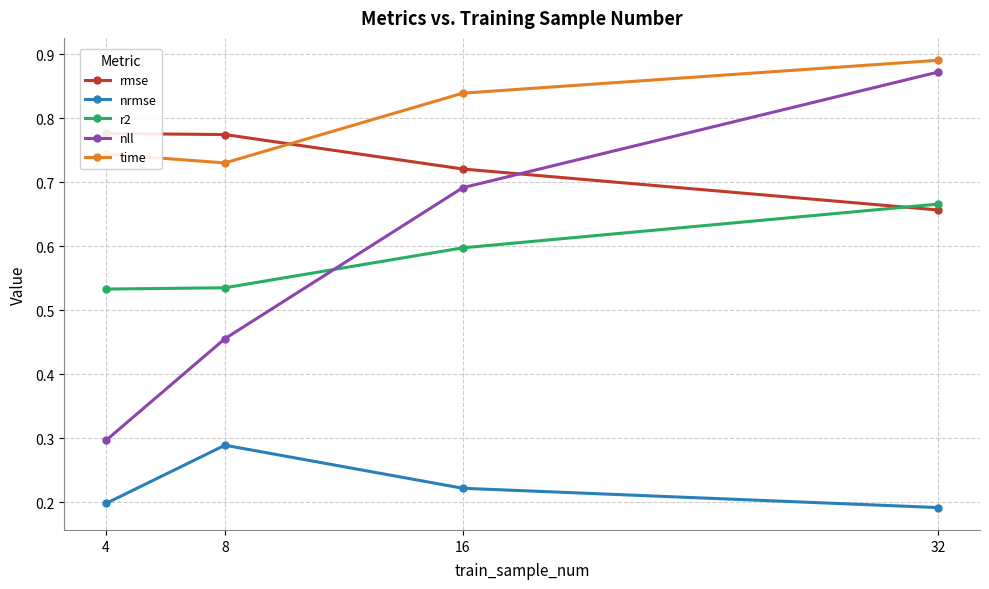

How many times do rmse and time cross each other?

1